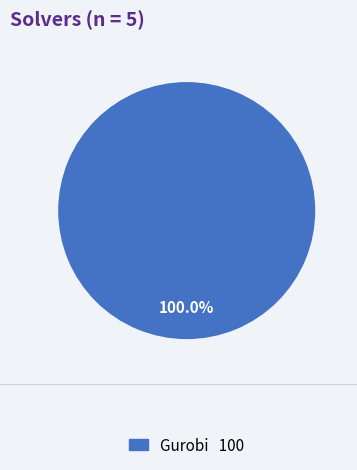

Is there any slice that represents more than half of the pie?

Yes